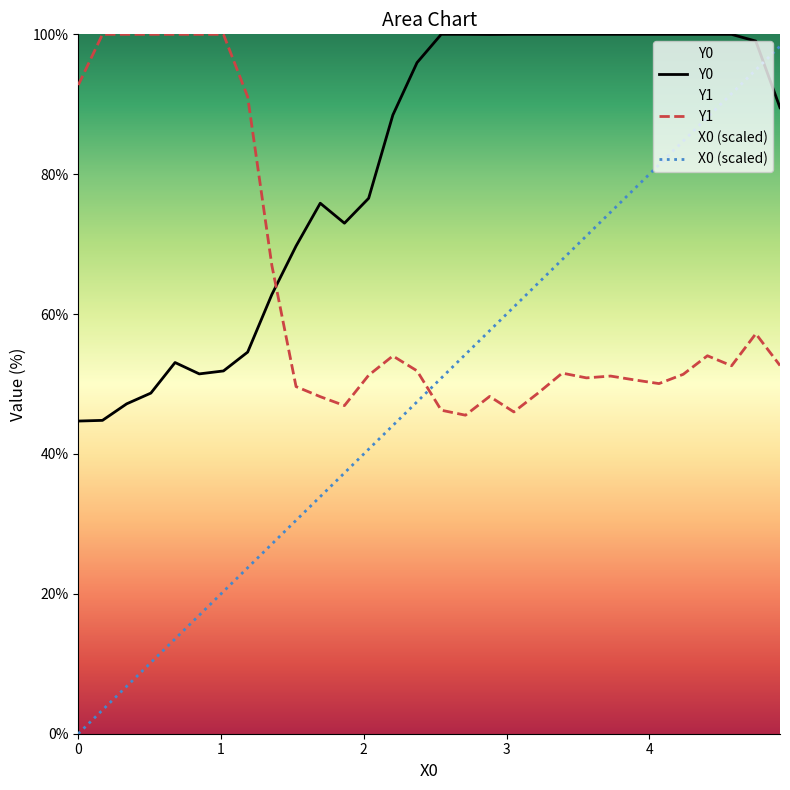

What are all the series names shown in the legend?

Y0, Y1, X0 (scaled)